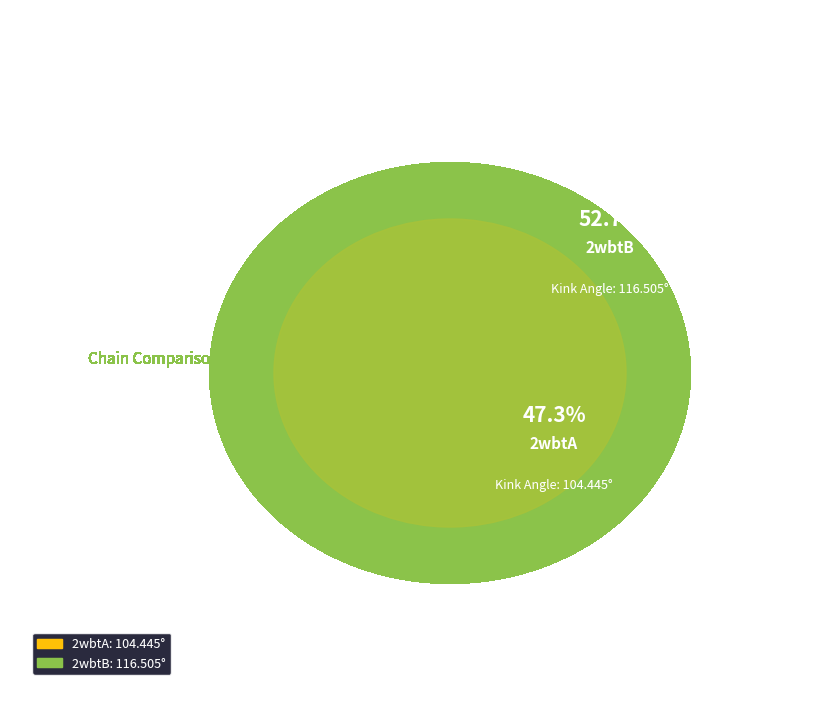

Do 2wbtA and 2wbtB together represent more than half of the pie?

Yes